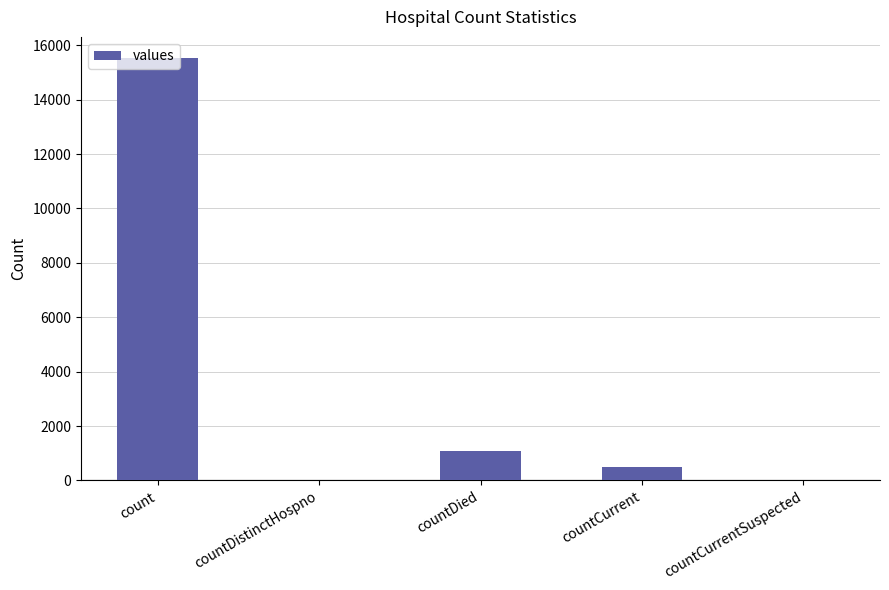

Between countDistinctHospno and countCurrent, which is larger?

countCurrent